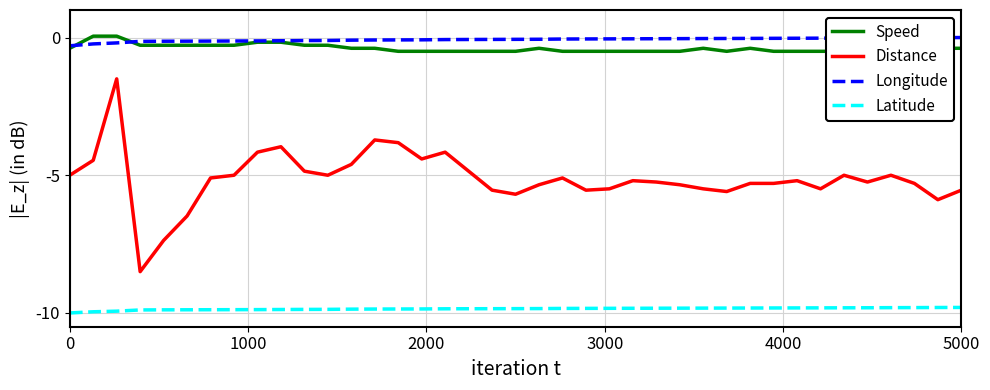

How many interior local valleys does the Speed series have?

2